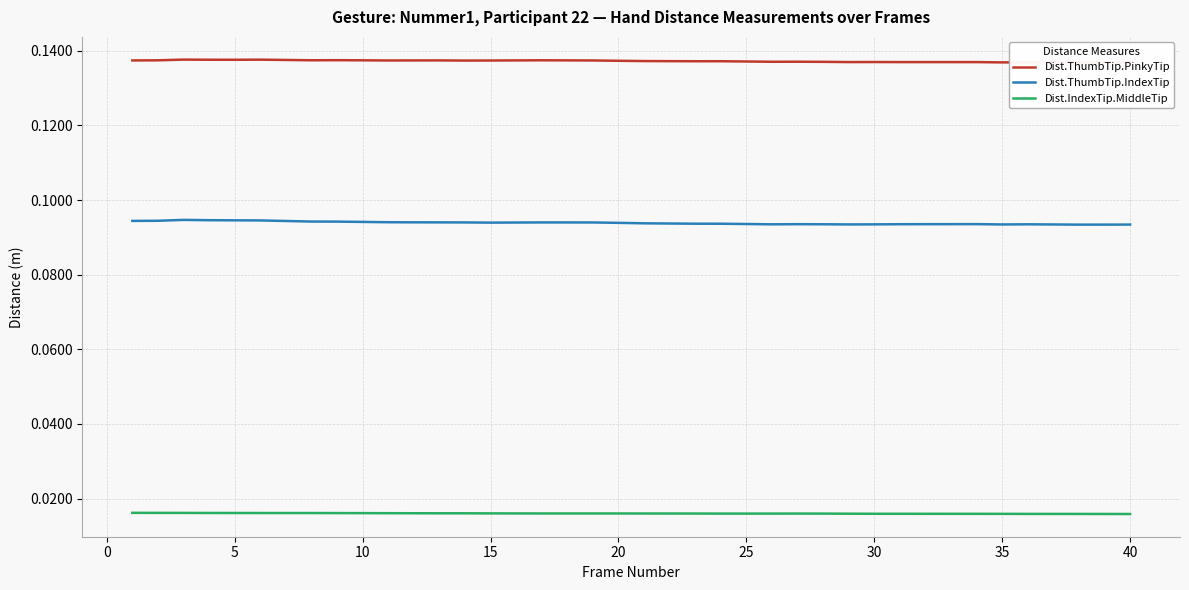

Rank the series by their average value, from highest to lowest.

Dist.ThumbTip.PinkyTip, Dist.ThumbTip.IndexTip, Dist.IndexTip.MiddleTip